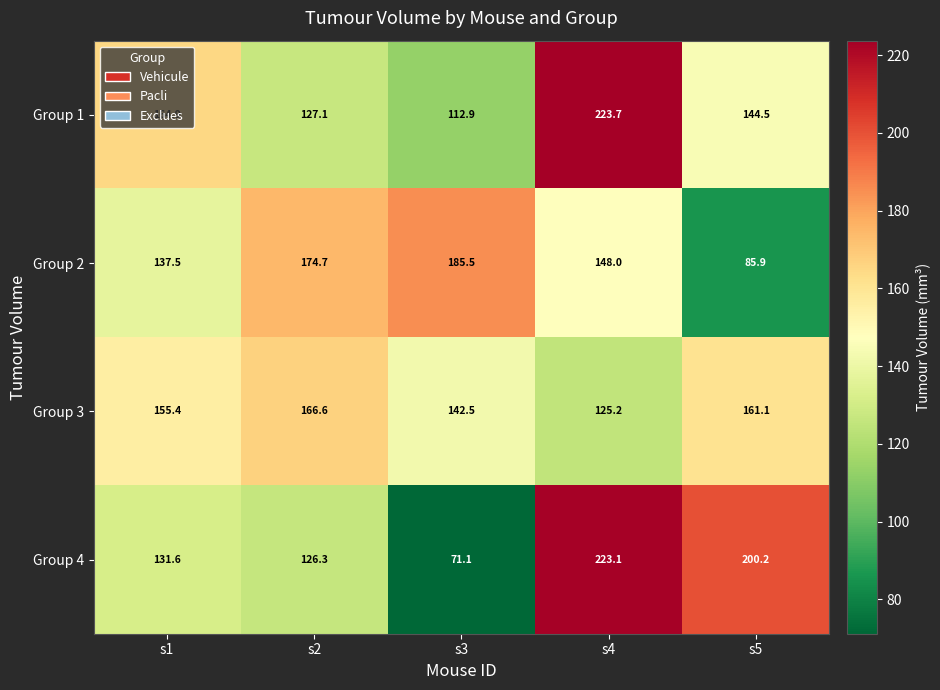

Between s1 and s3, which series saw the biggest shift?

Group 4